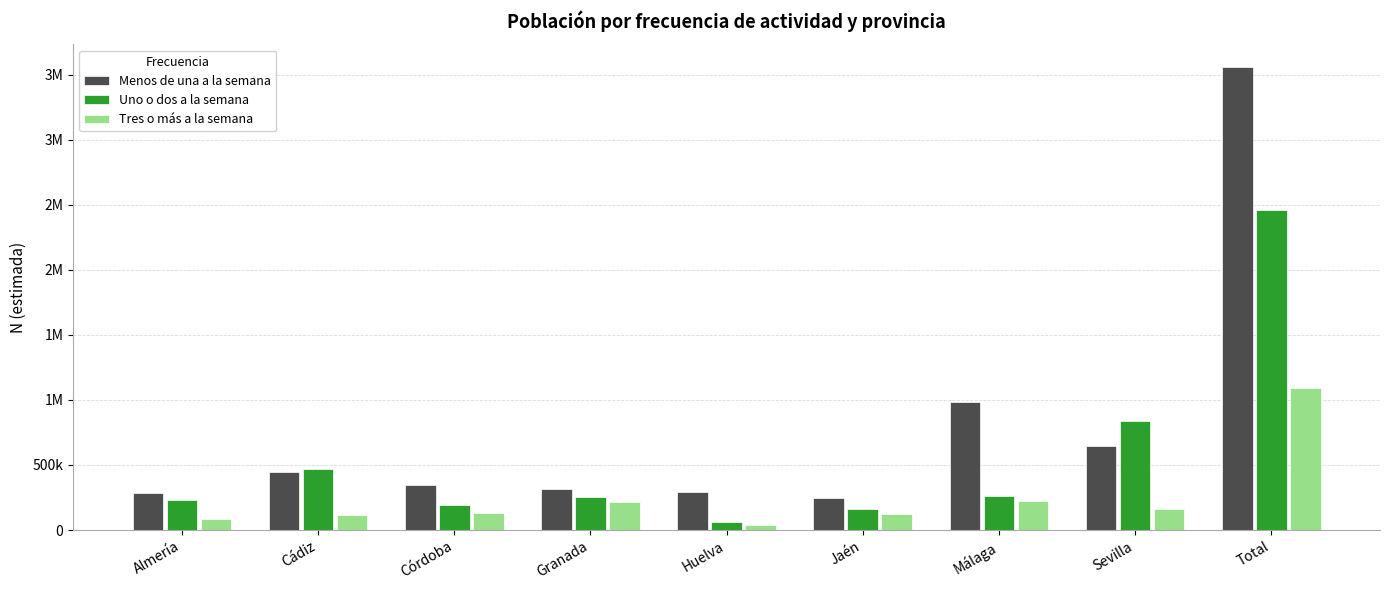

What are all the series names shown in the legend?

Menos de una a la semana, Uno o dos a la semana, Tres o más a la semana